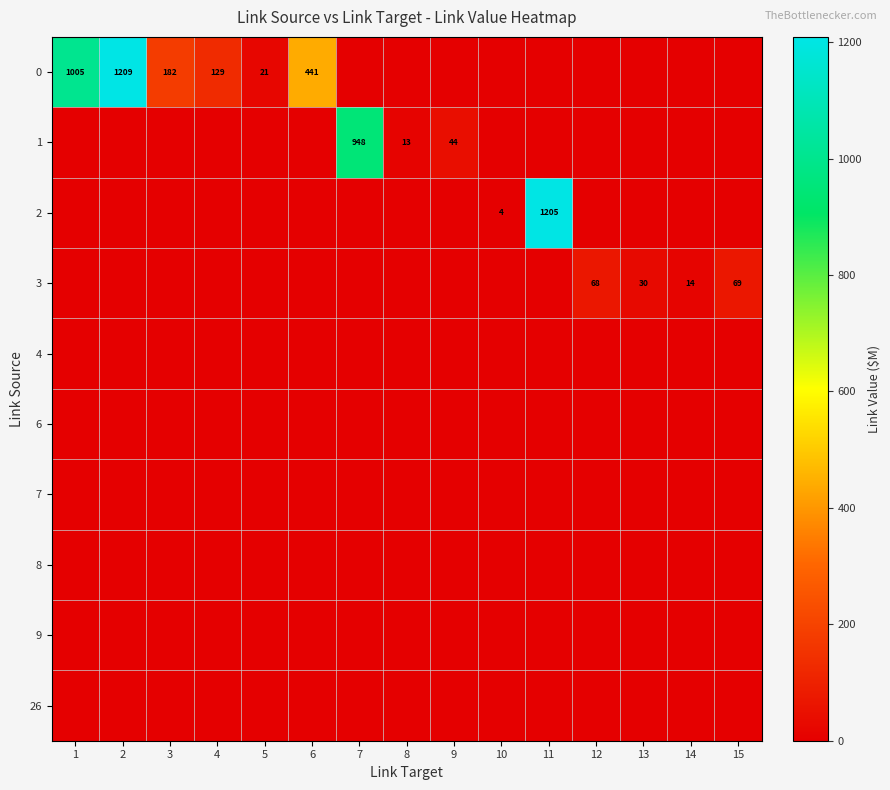

List the labels in order of row_8 value, largest first.

1, 2, 3, 4, 5, 6, 7, 8, 9, 10, 11, 12, 13, 14, 15